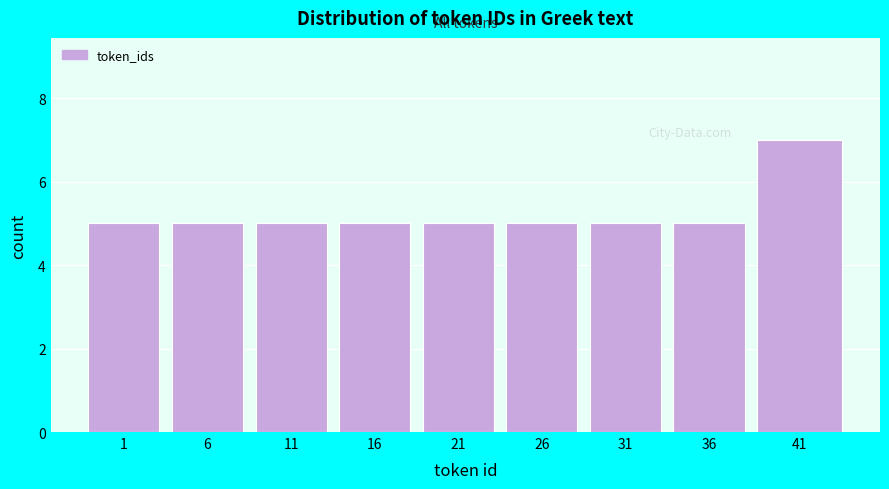

Reading right to left, list all the values displayed in this chart.

41=7	36=5	31=5	26=5	21=5	16=5	11=5	6=5	1=5